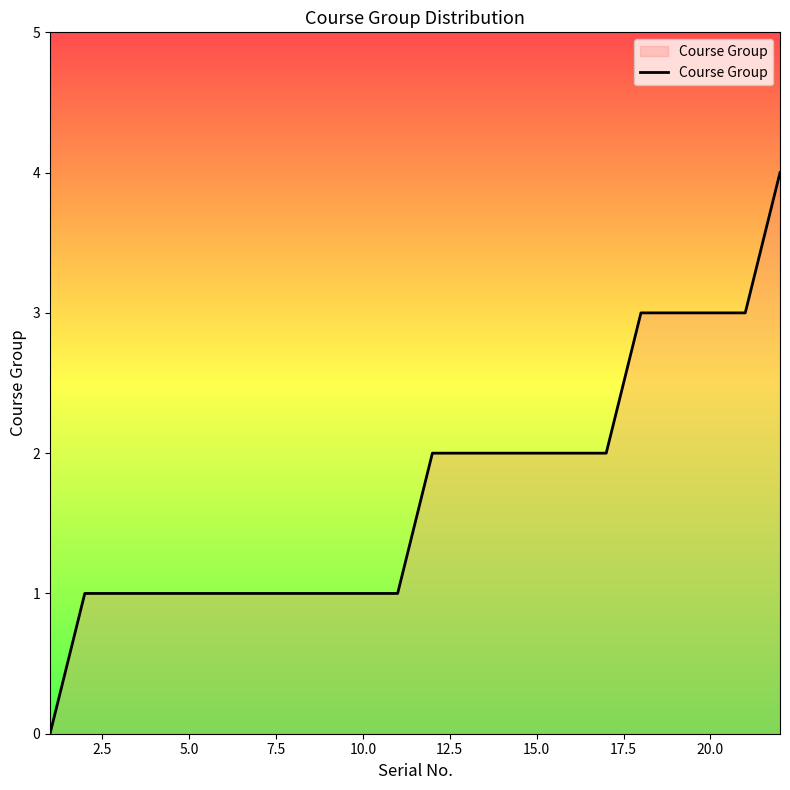

What is the sum of all values?

38